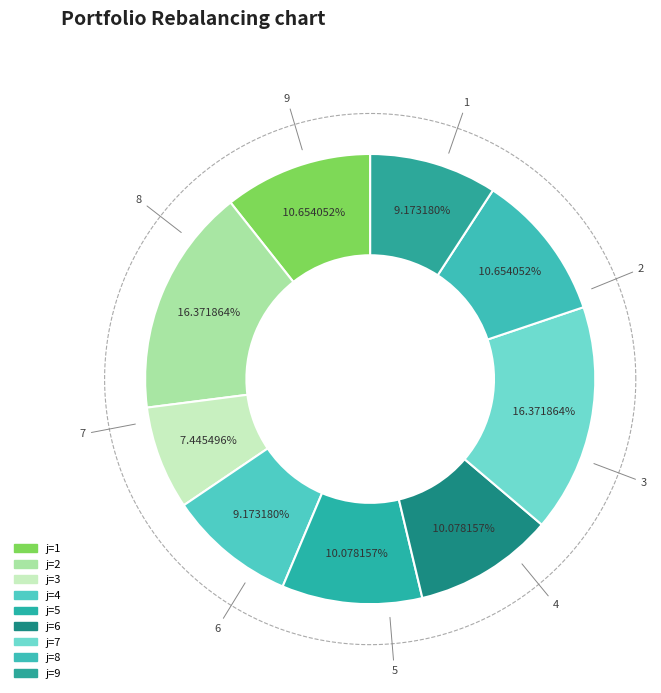

Is it true that 8 is 2% of the pie?

False